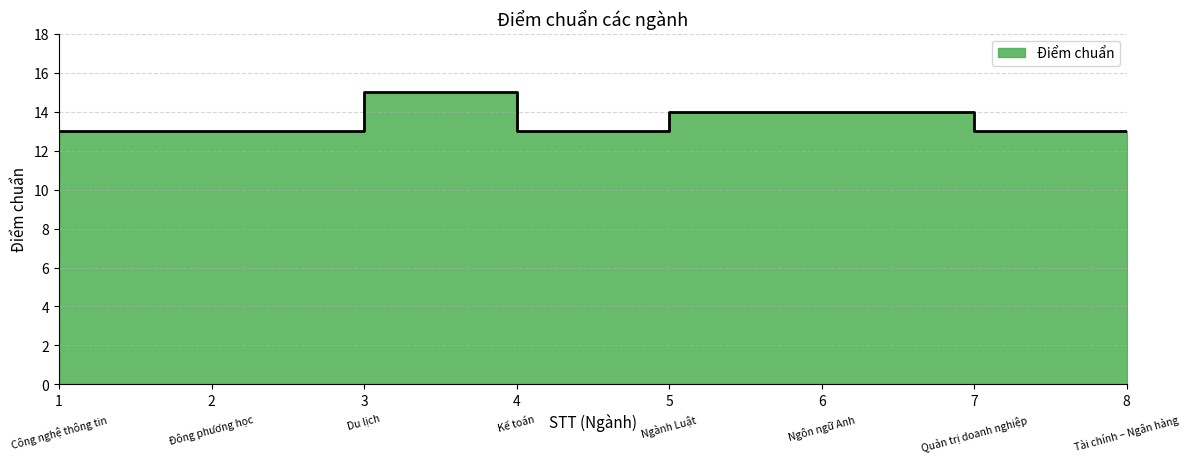

How many interior local valleys (lower than both neighbors) does the data have?

1